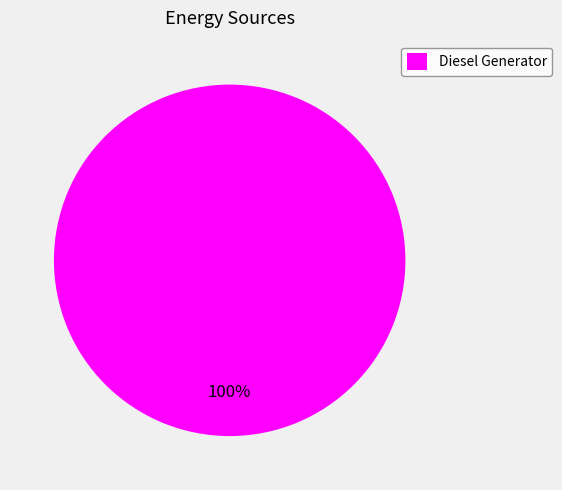

What percentage is the Diesel Generator slice, to the nearest percent?

100%